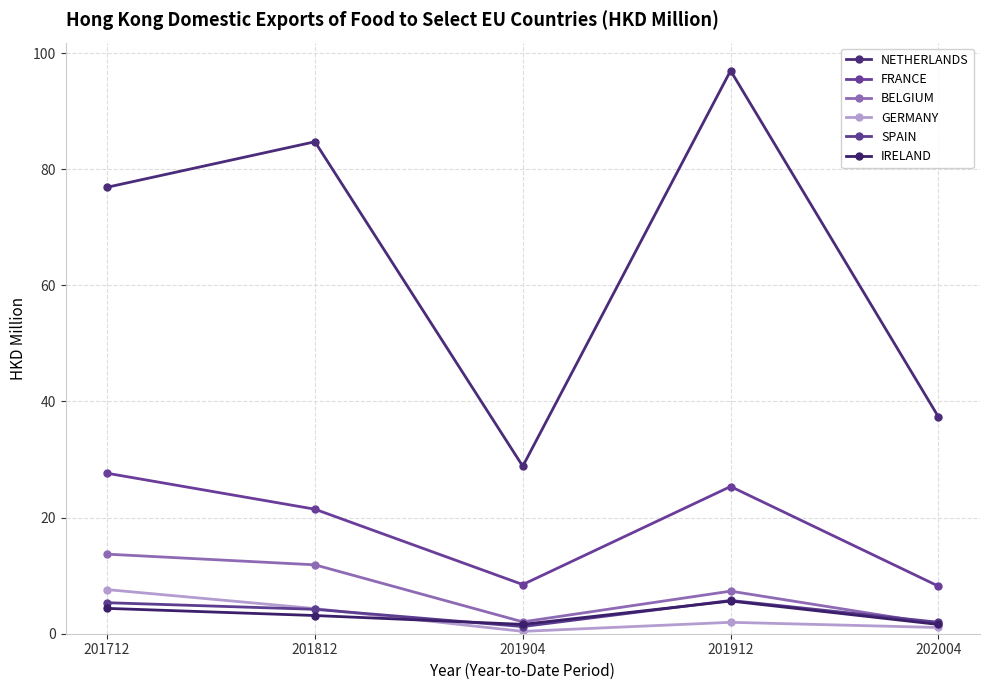

True or false: BELGIUM has a value of 13.7 at 201712.

True